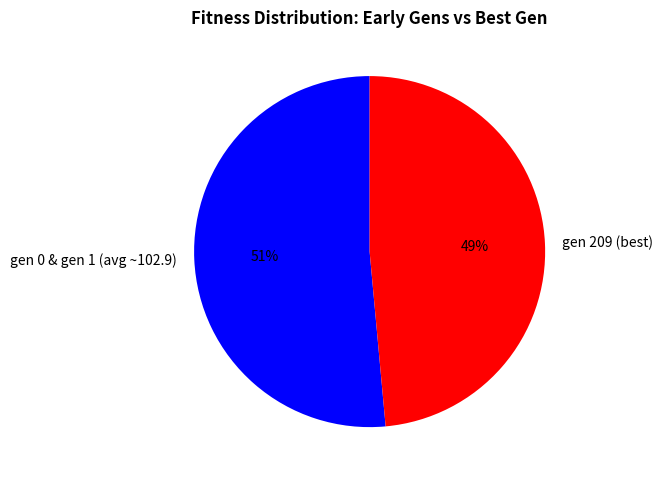

How many slices are in this pie chart?

2